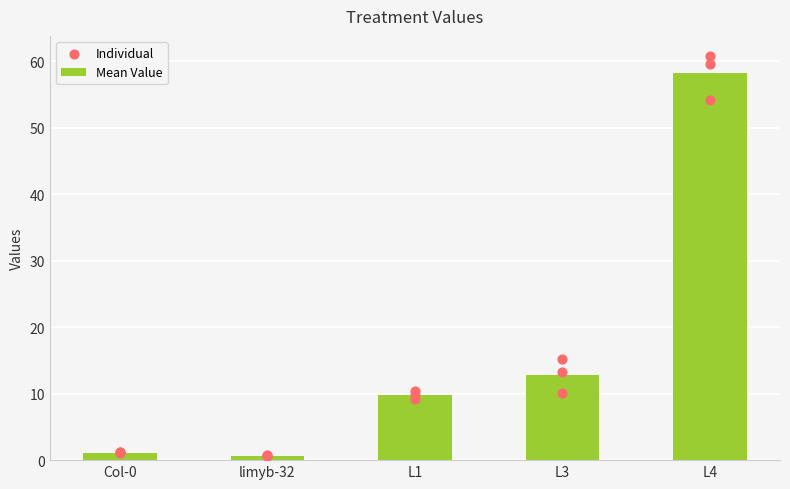

Which has a higher value, 10 or 14?

14